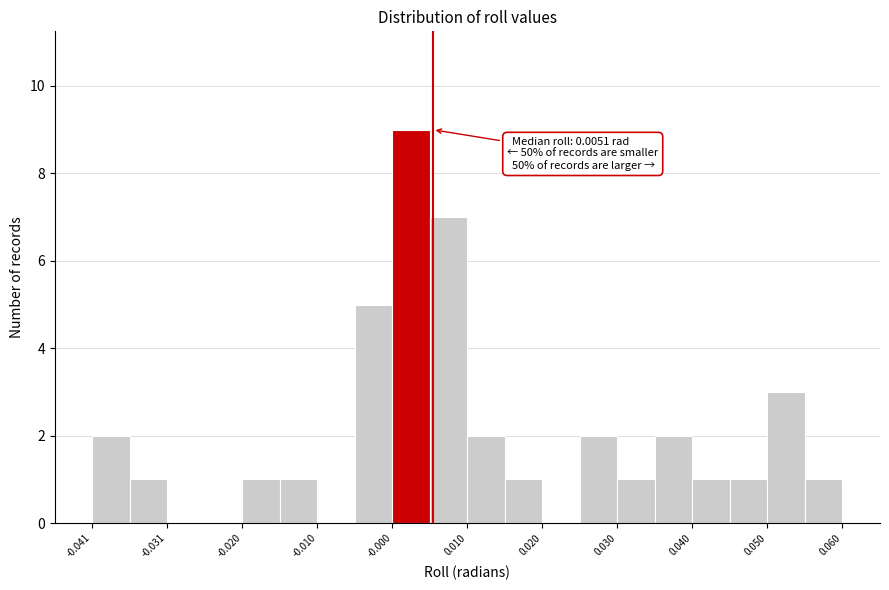

Read against the x-axis, roughly where is the centre of the tallest bar?

0.002